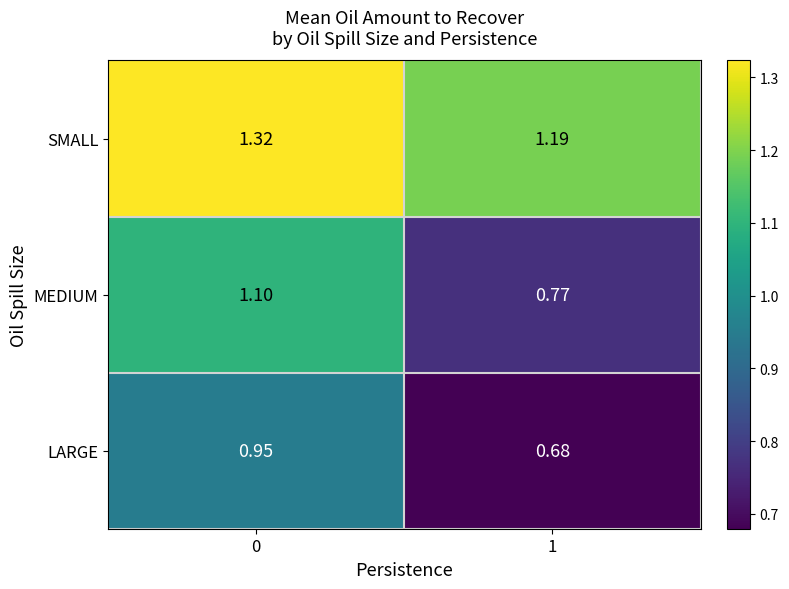

Which series has the largest range (max minus min)?

MEDIUM